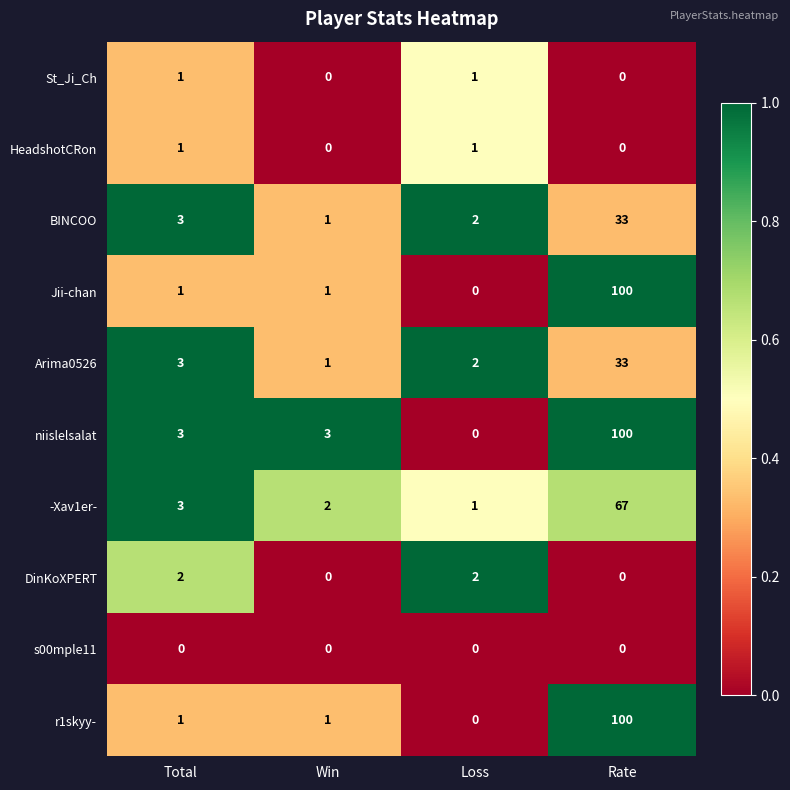

At which category is the sum across all series the highest?

Rate